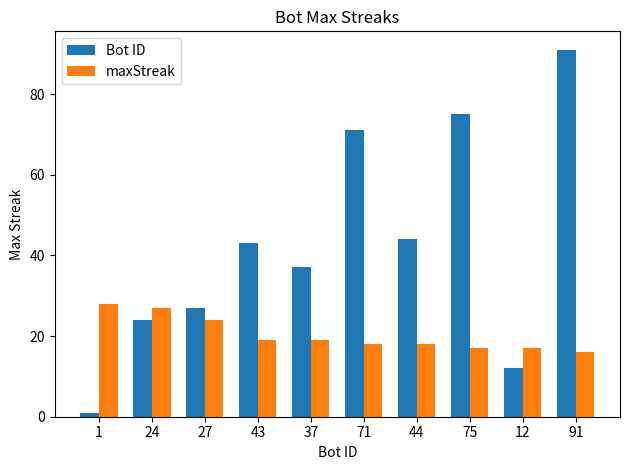

What are all the series names shown in the legend?

Bot ID, maxStreak